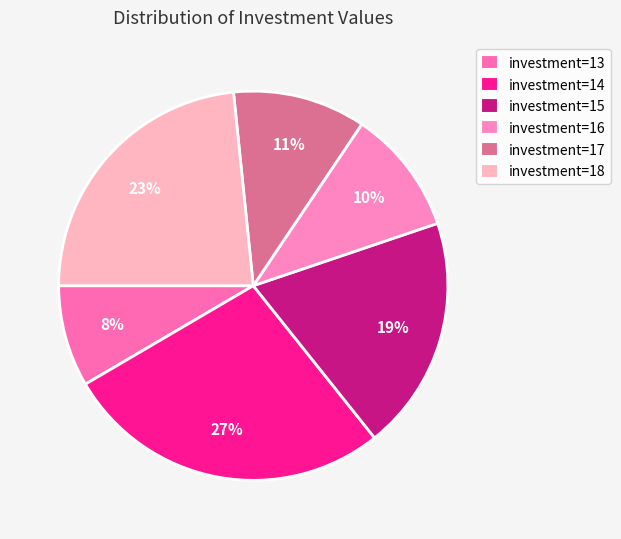

To the nearest percent, what is the average slice percentage?

17%